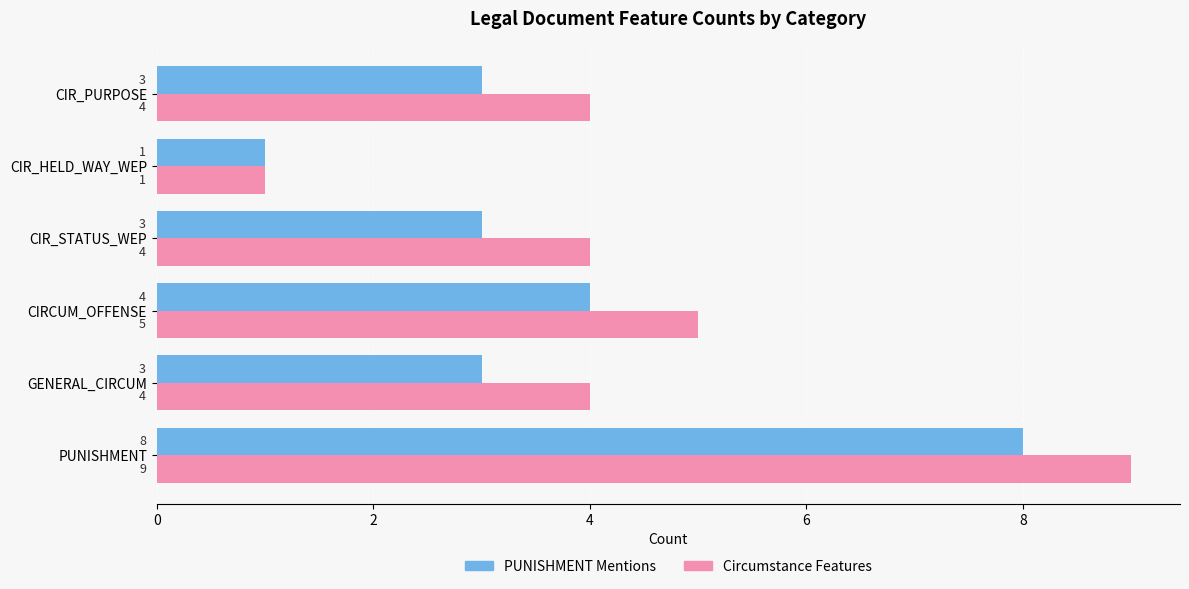

What is the maximum value shown in the chart?

9